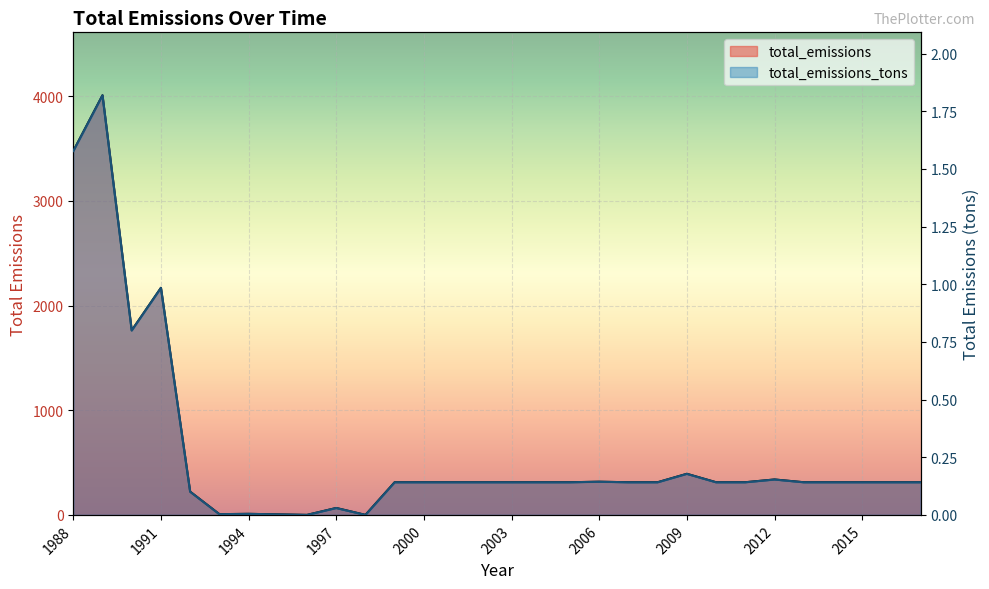

What is the sum of all total_emissions_tons values?

8.1